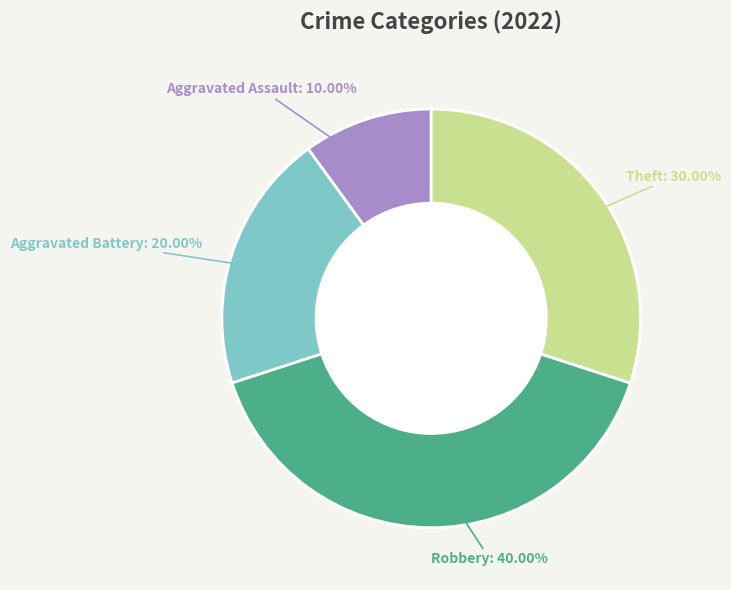

To the nearest percent, what is the difference between the Aggravated Assault and Aggravated Battery slice percentages?

10%